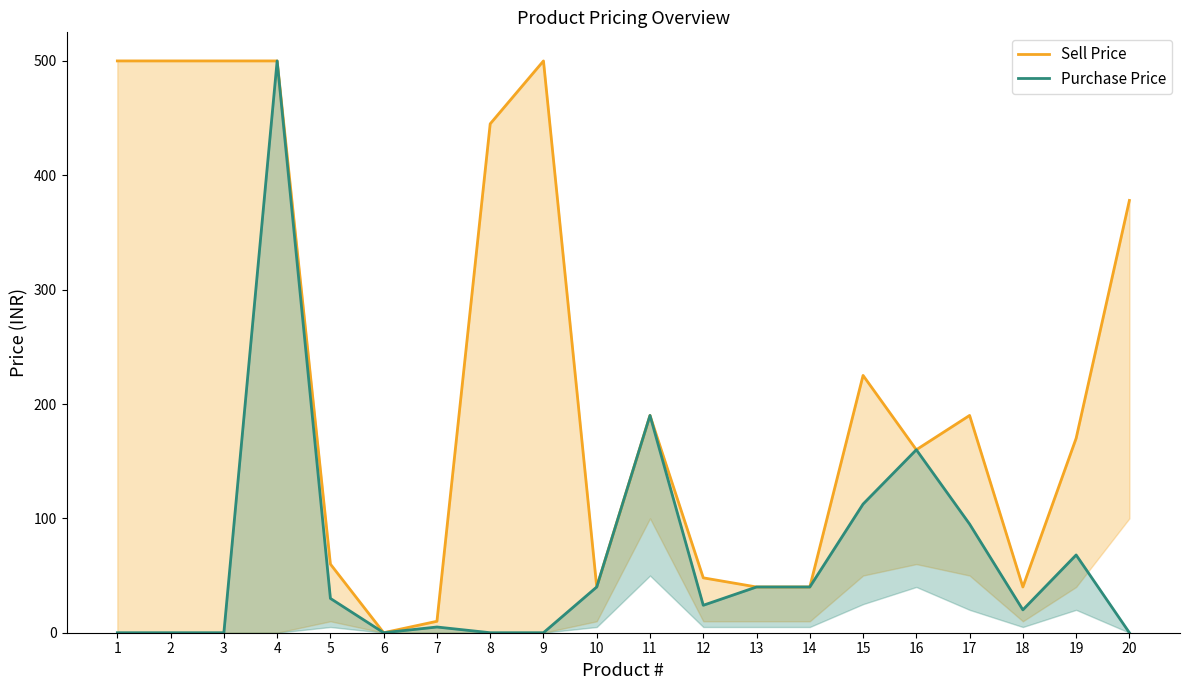

What is the value of the Sell Price point at the 15th from the left?

225.0